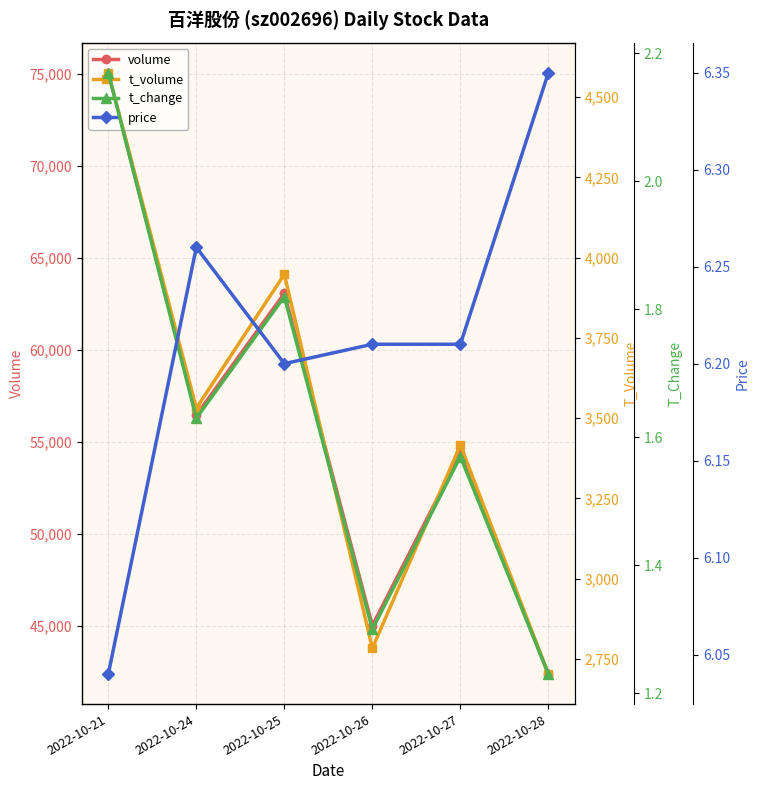

What is the difference between the volume values at 2022-10-28 and 2022-10-26?

2630.0